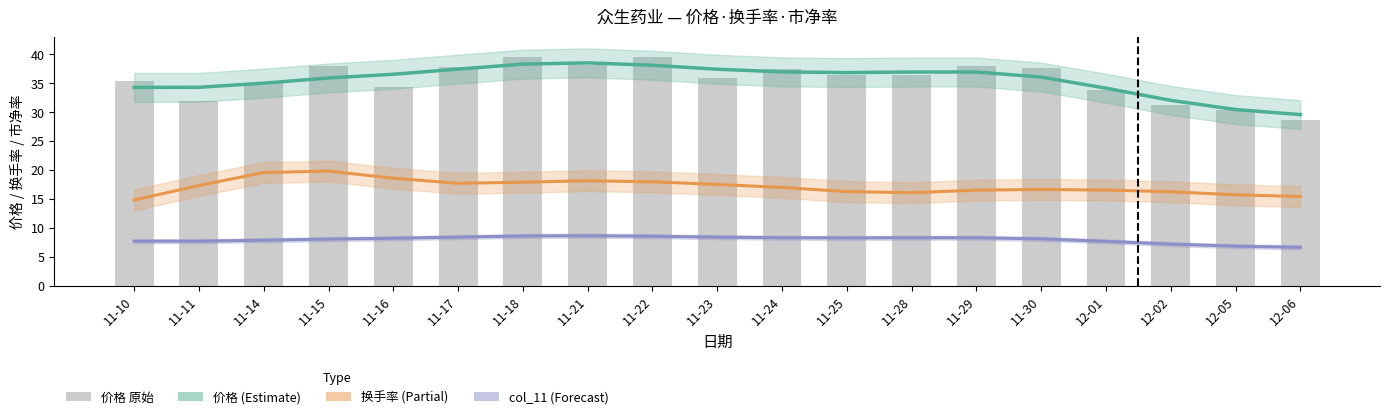

What is the greatest value displayed?

39.6